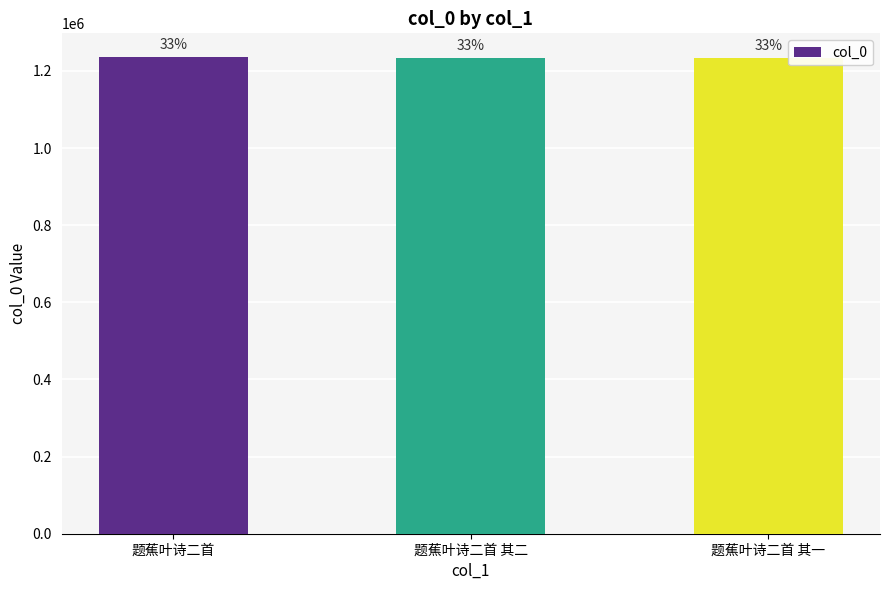

What is the sum of the values at 题蕉叶诗二首 and 题蕉叶诗二首 其二?

2468452